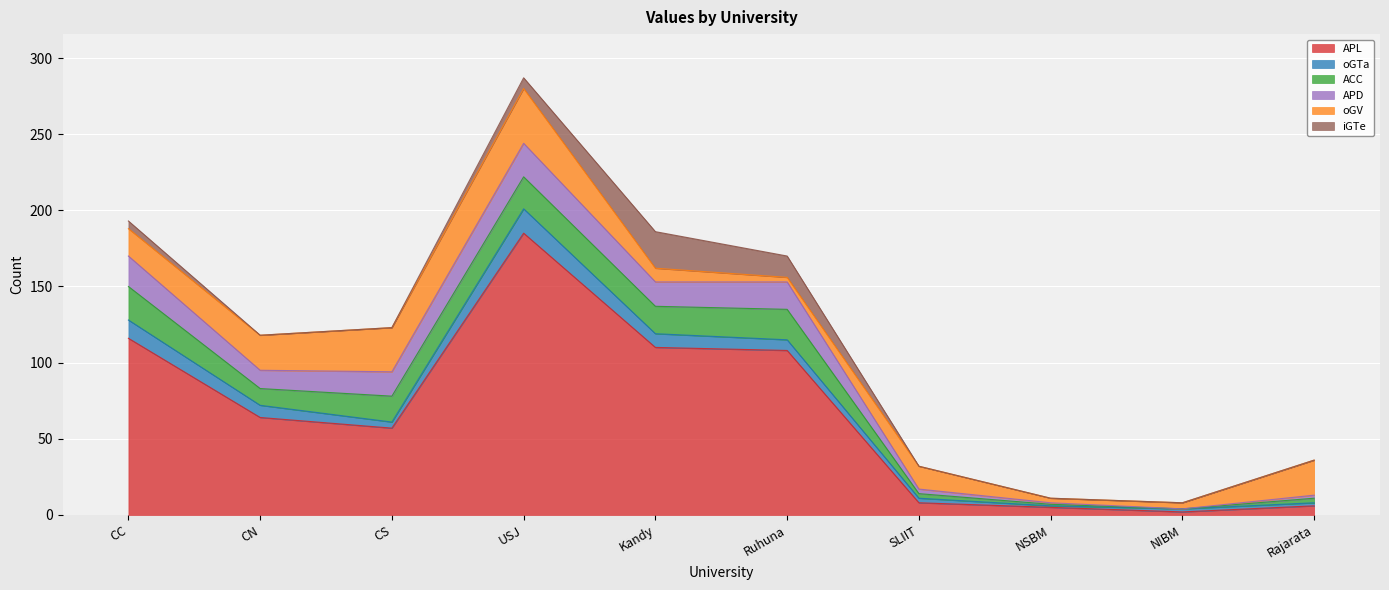

Reading left to right, transcribe all the data shown in this chart.

APL: 116	64	57	185	110	108	8	5	2	6
oGTa: 12	8	4	16	9	7	3	1	2	2
ACC: 22	11	17	21	18	20	3	1	0	3
APD: 20	12	16	22	16	18	3	1	0	2
oGV: 18	23	29	36	9	3	15	3	4	23
iGTe: 5	0	0	7	24	14	0	0	0	0